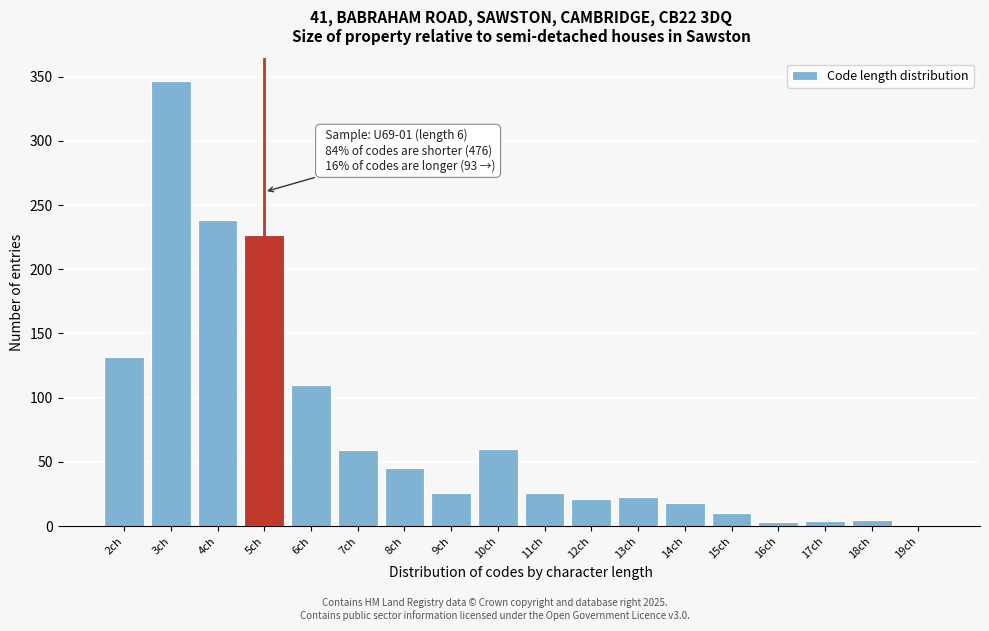

Which range on the x-axis has the tallest bar?

2.5 to 3.5